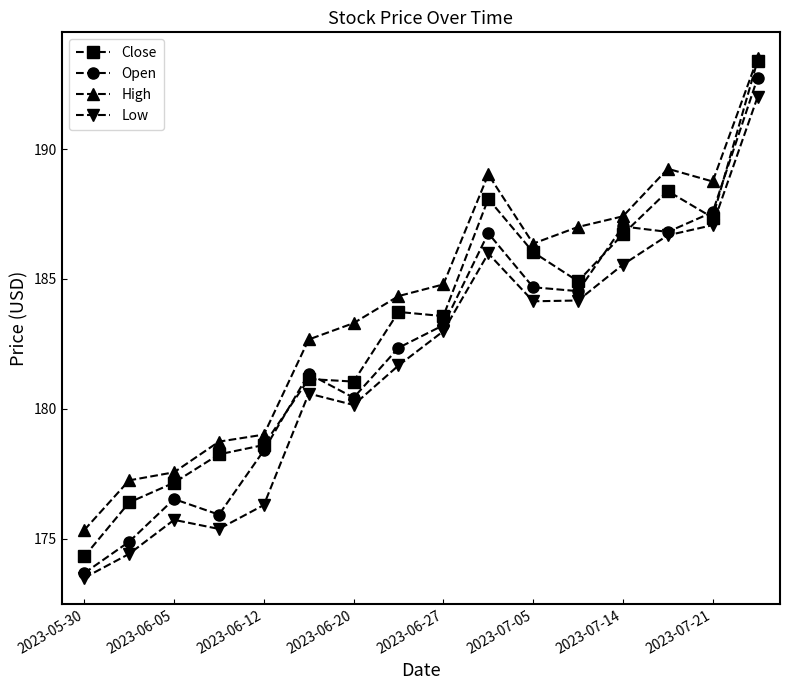

What is the greatest value displayed?

193.5